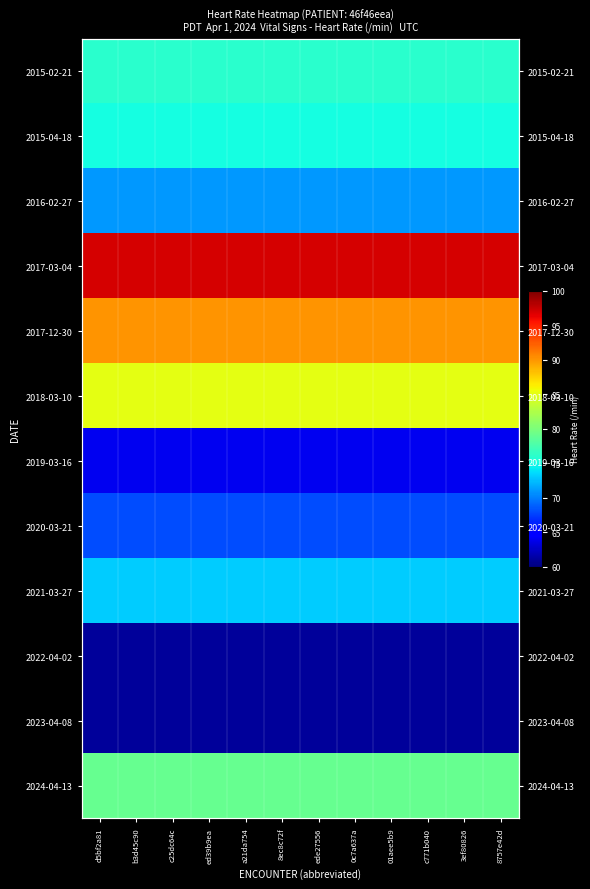

What is the average value of the 2022-04-02 series?

61